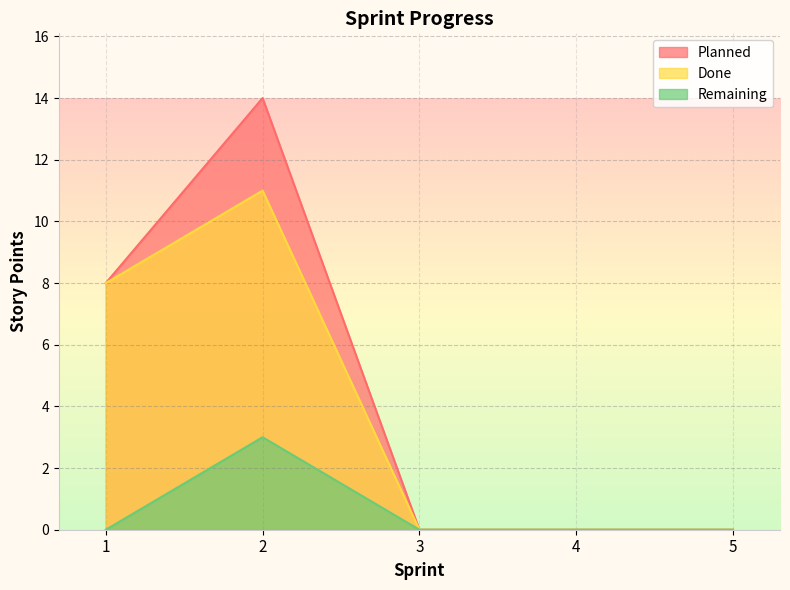

True or false: Planned has a value of -9 at 3.

False